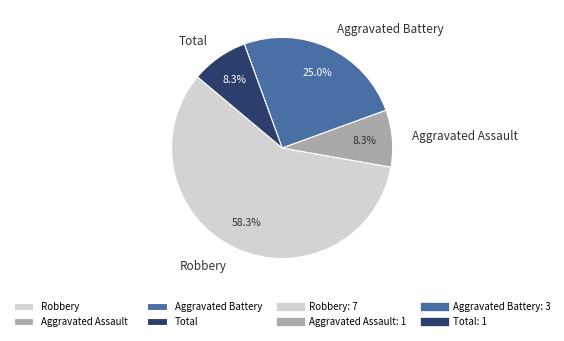

The Robbery slice represents 64% of the pie. True or false?

False